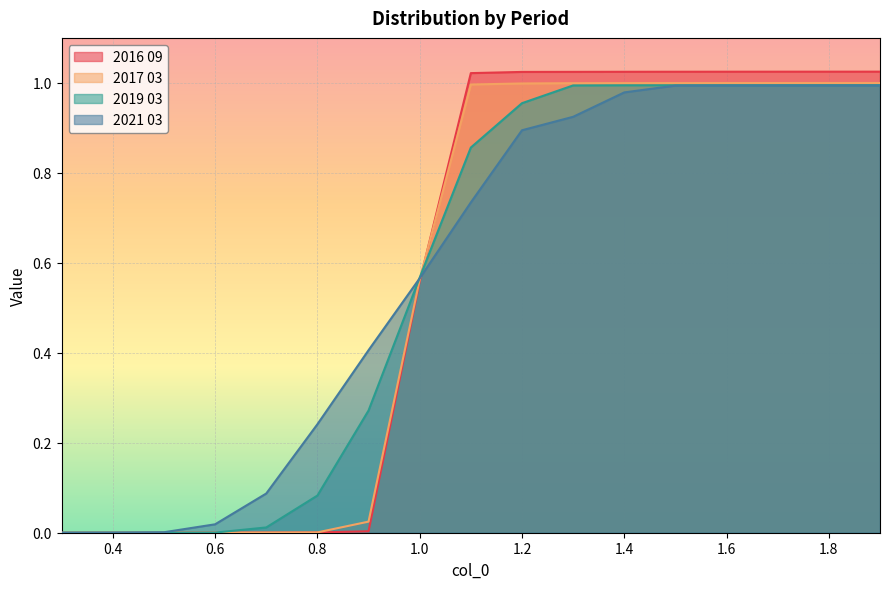

What is the label of the 5th point from the right?

1.5